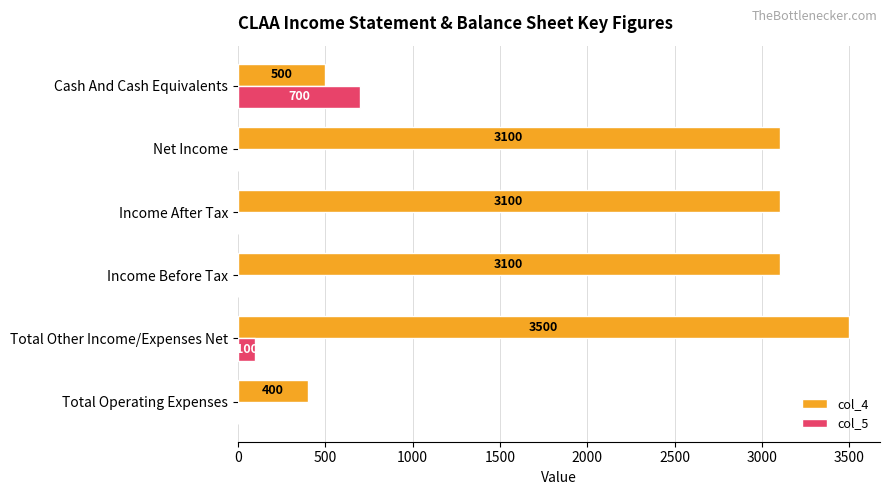

True or false: col_5 has a value of 700 at Cash And Cash Equivalents.

True